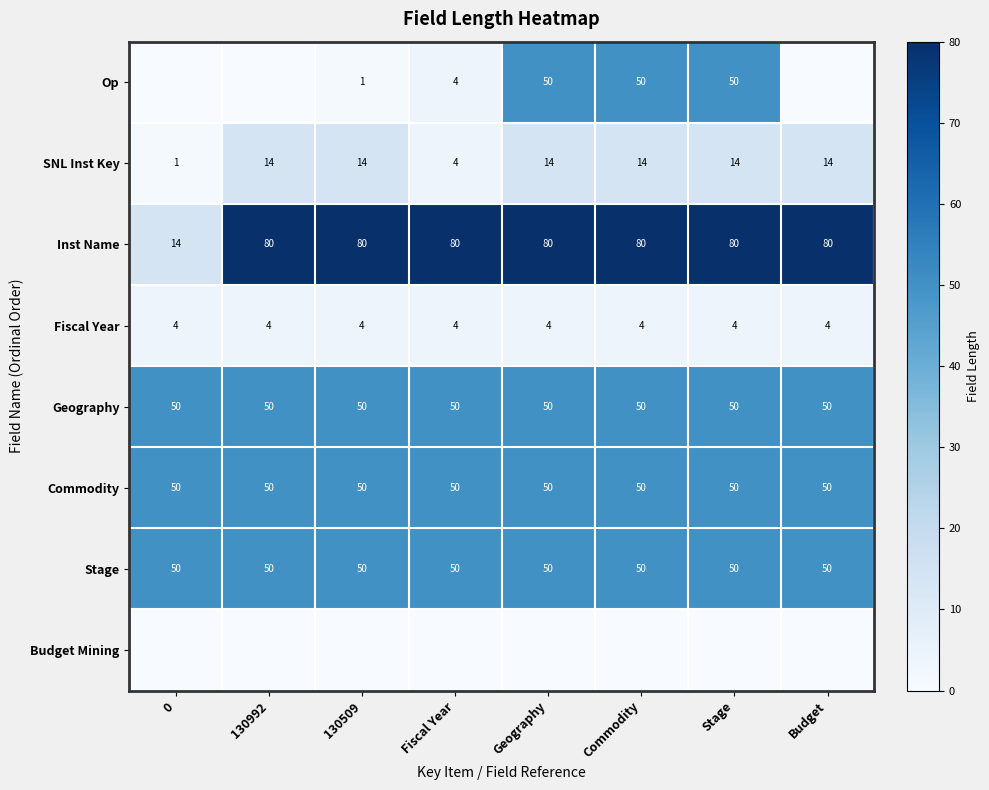

The value of Commodity at Geography is 29. True or false?

False